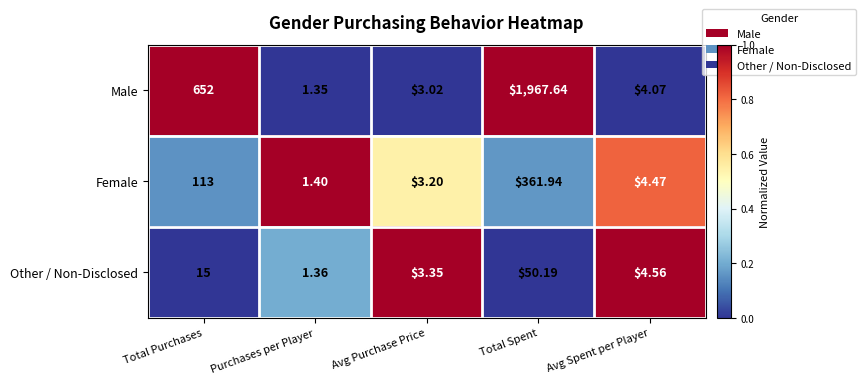

Between Total Purchases and Avg Spent per Player, which series saw the biggest shift?

Male